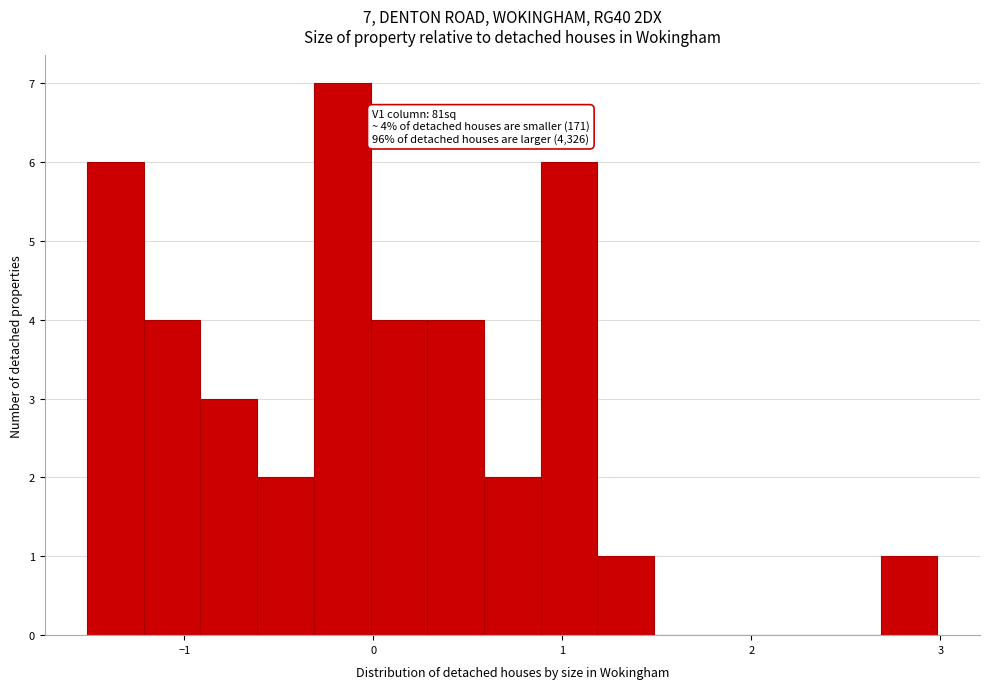

Around what value on the x-axis is the tallest bar? Give the approximate position of its centre, as read against the axis.

-0.2